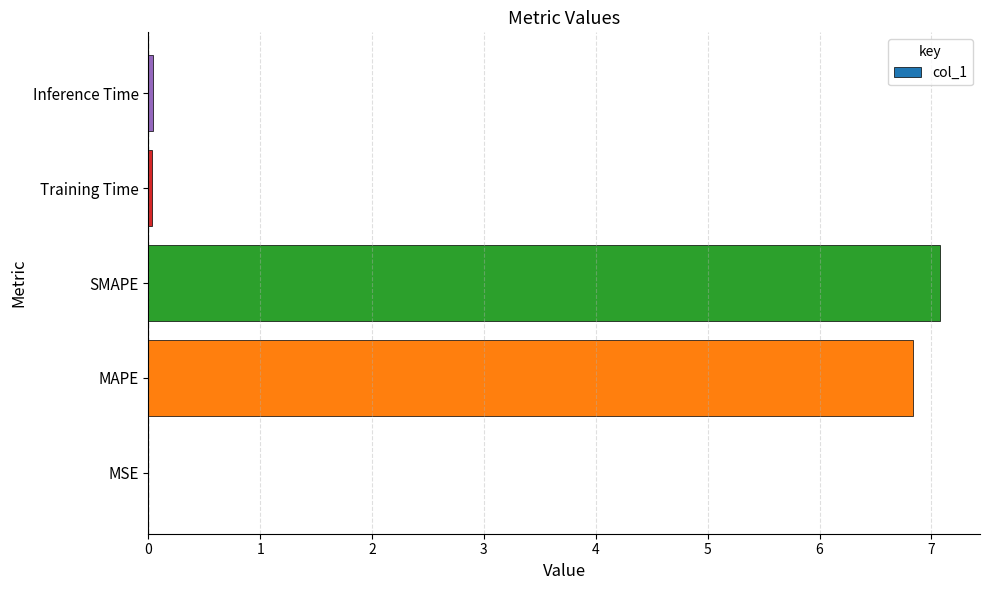

What is the greatest value displayed?

7.1